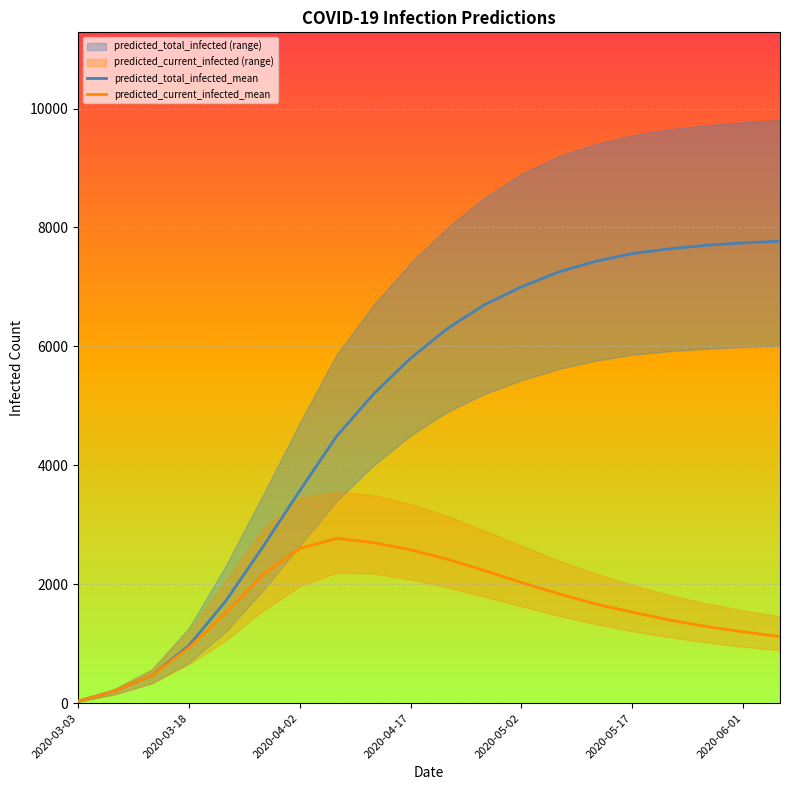

True or false: predicted_total_infected_mean has more than 0 points higher than both neighbors.

False